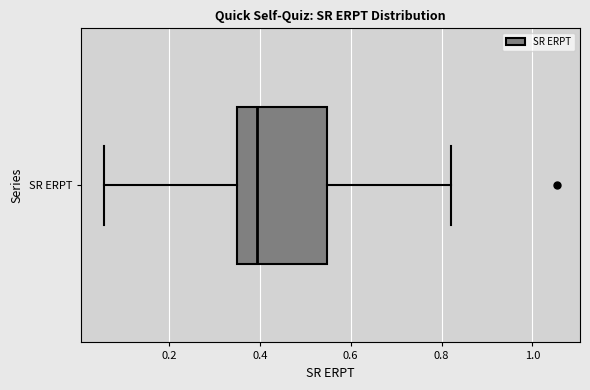

Read this box plot against the x-axis: the position of the median line, the range covered by the box, and the ends of both whiskers. The values are not printed on the chart, so give them approximately, as read against the axis.

median 0.40, box 0.34 to 0.54, whiskers 0.06 to 0.82